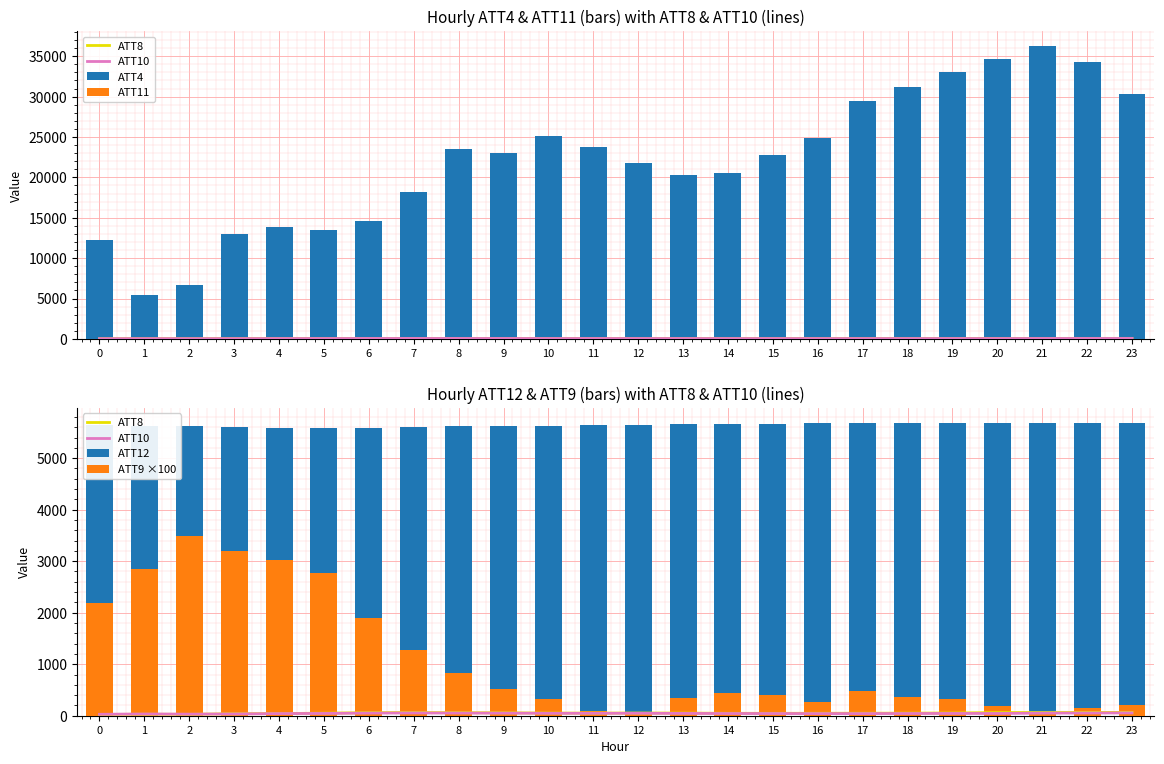

What is the sum of all ATT11 values?

320.1